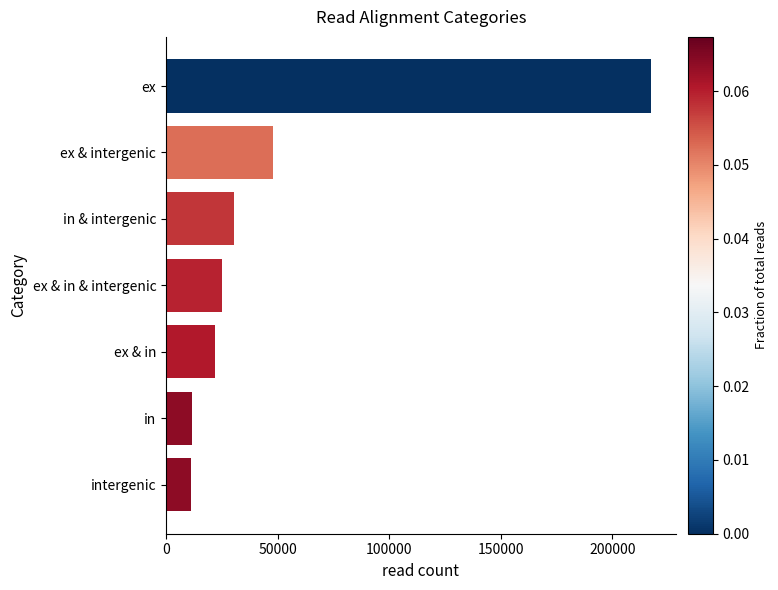

What is the difference between the values at in and ex?

205941